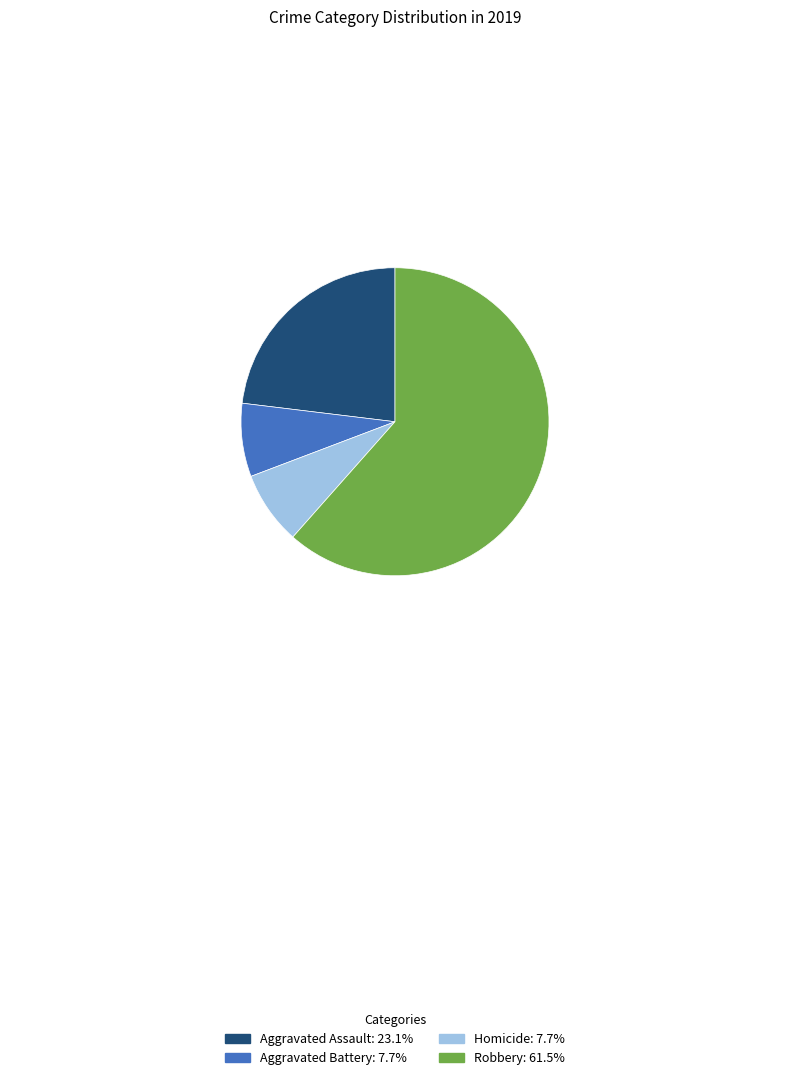

Is the sum of Aggravated Assault and Homicide greater than half?

No